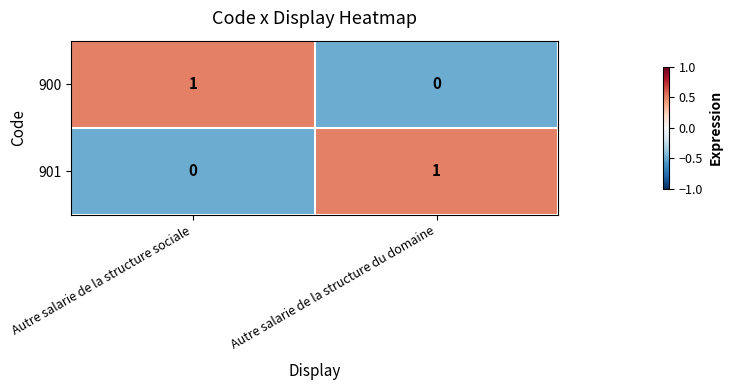

List the labels in order of 900 value, smallest first.

Autre salarie de la structure du domaine, Autre salarie de la structure sociale